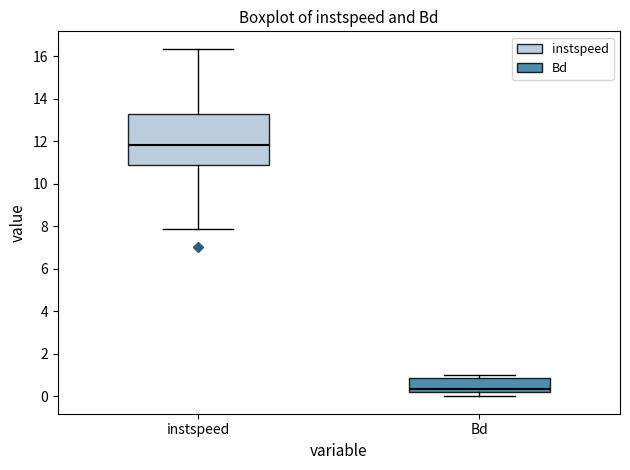

Which box's median line is the lowest?

Bd